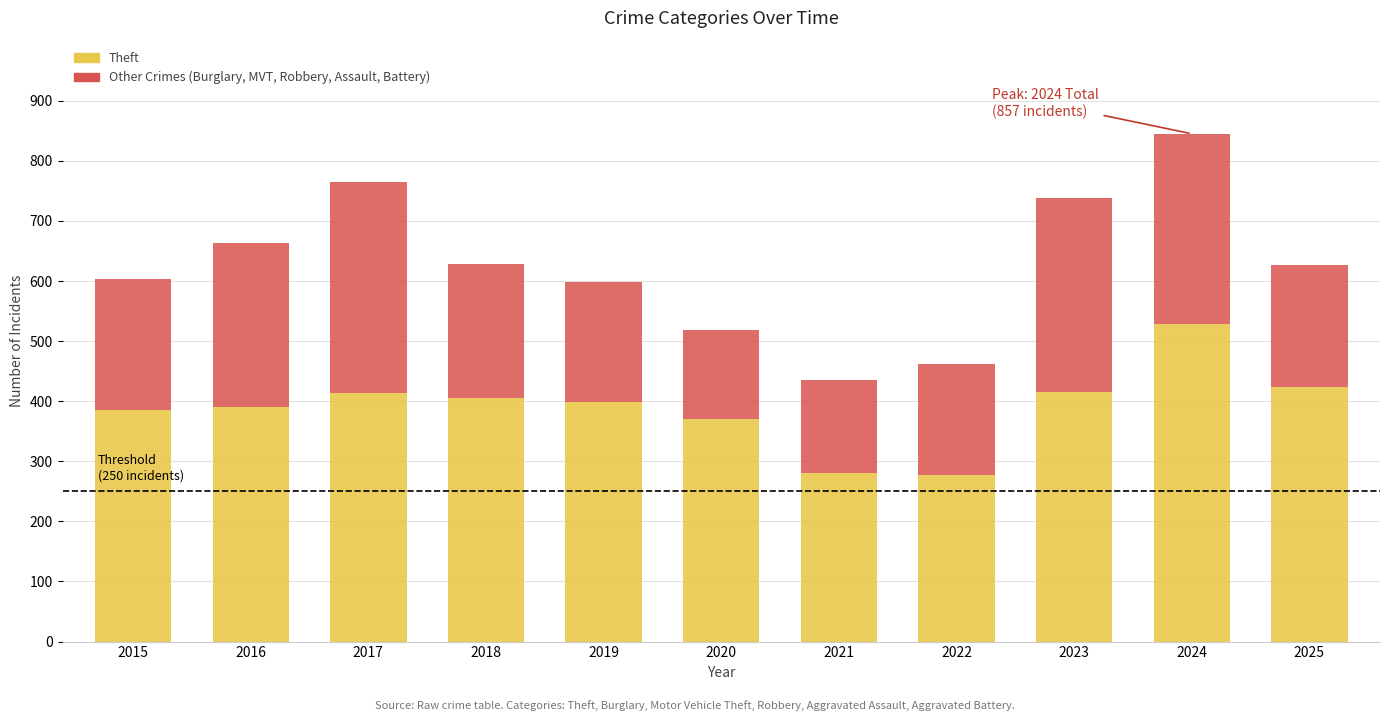

What is the total value across all series at 2023?

738